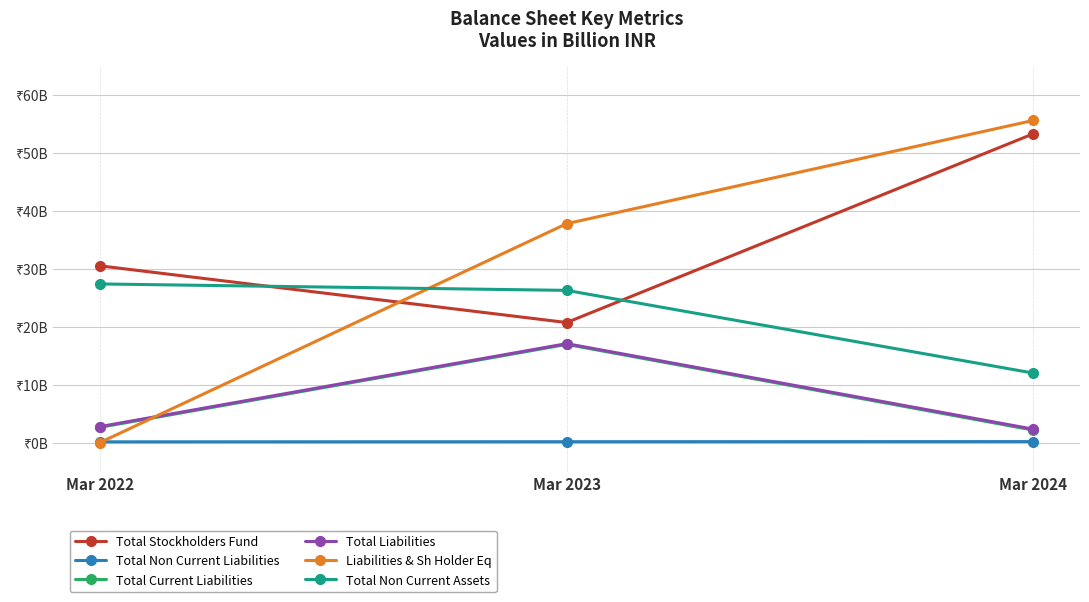

Reading right to left, list all the values displayed in this chart.

Total Stockholders Fund: 53.3	20.7	30.5
Total Non Current Liabilities: 0.2	0.1	0.1
Total Current Liabilities: 2.1	16.9	2.6
Total Liabilities: 2.3	17.1	2.8
Liabilities & Sh Holder Eq: 55.6	37.8	0.0
Total Non Current Assets: 12.0	26.2	27.4